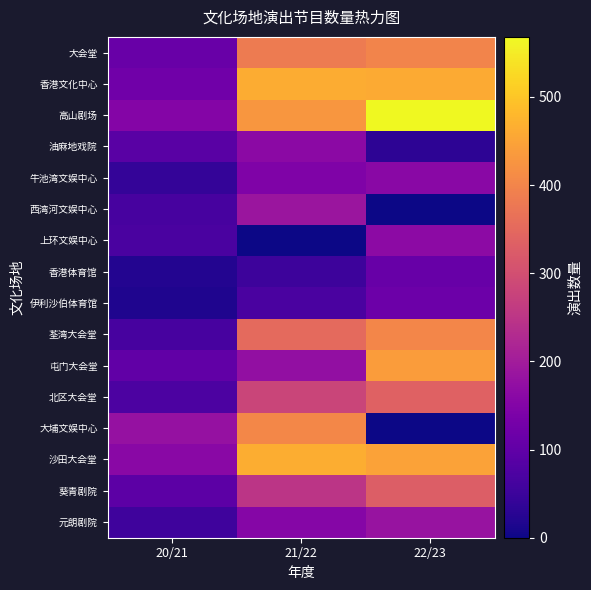

Which series has the largest range (max minus min)?

高山剧场